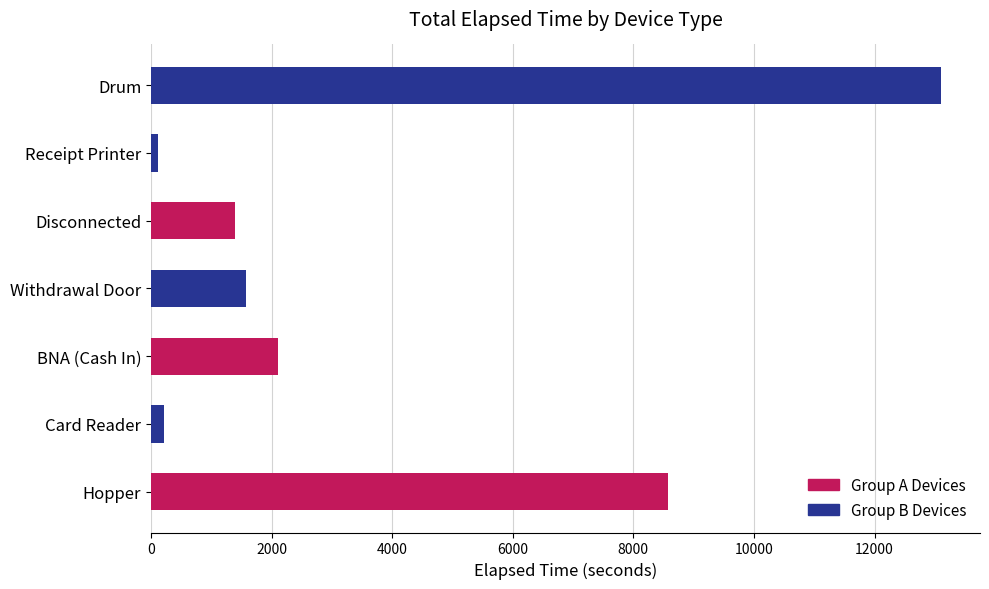

Between Hopper and Withdrawal Door, which is larger?

Hopper